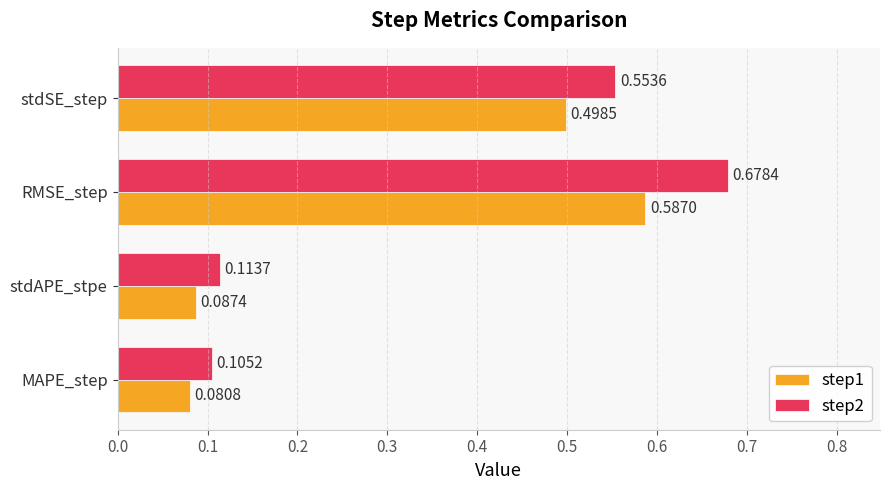

At which label is step1 closest to 0?

MAPE_step